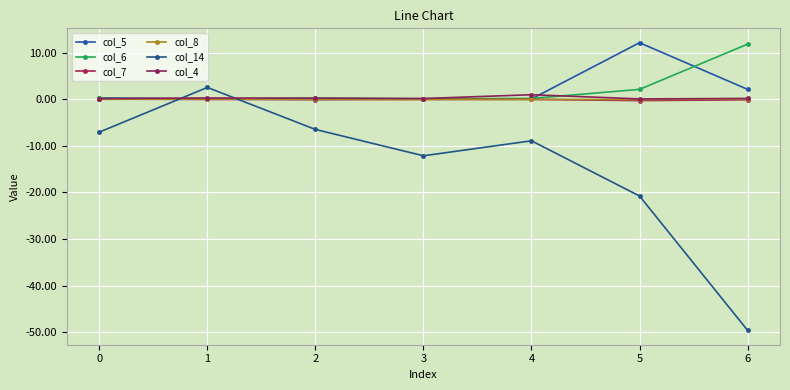

Is it true that col_14 equals -8.9 at 4?

True